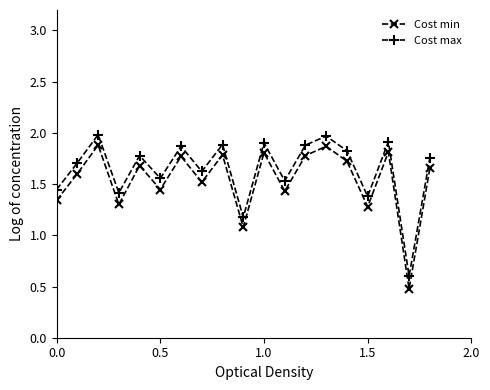

True or false: Cost max and Cost min intersect in this chart.

False